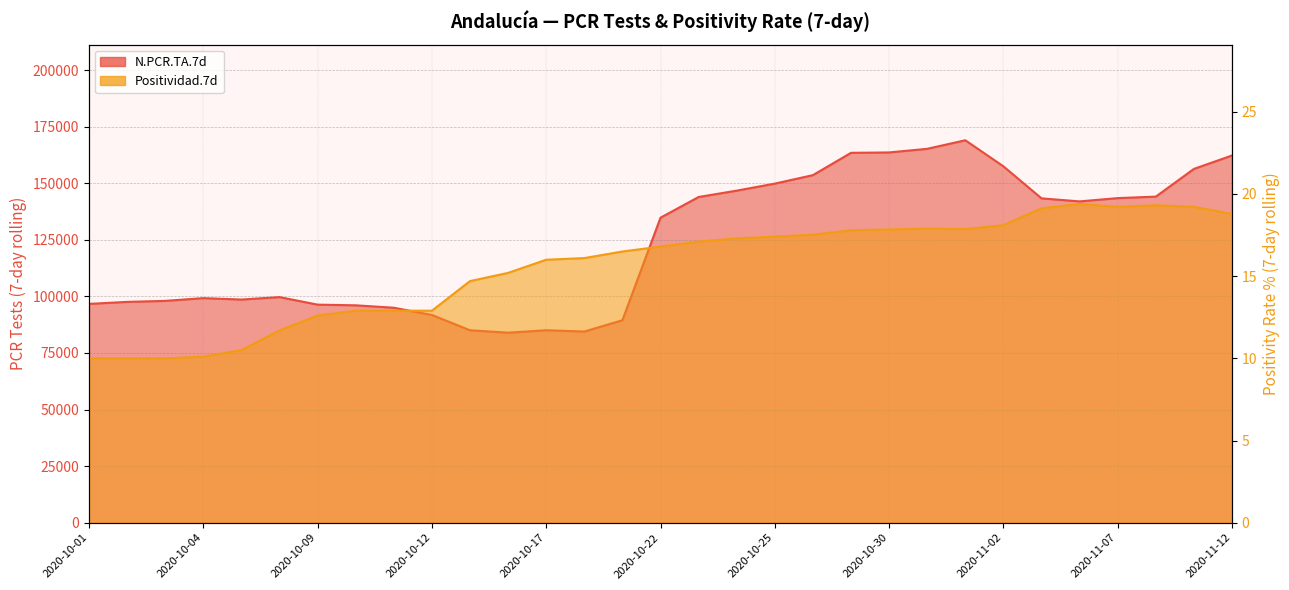

True or false: Positividad.7d has a value of 30.5 at 2020-11-12.

False